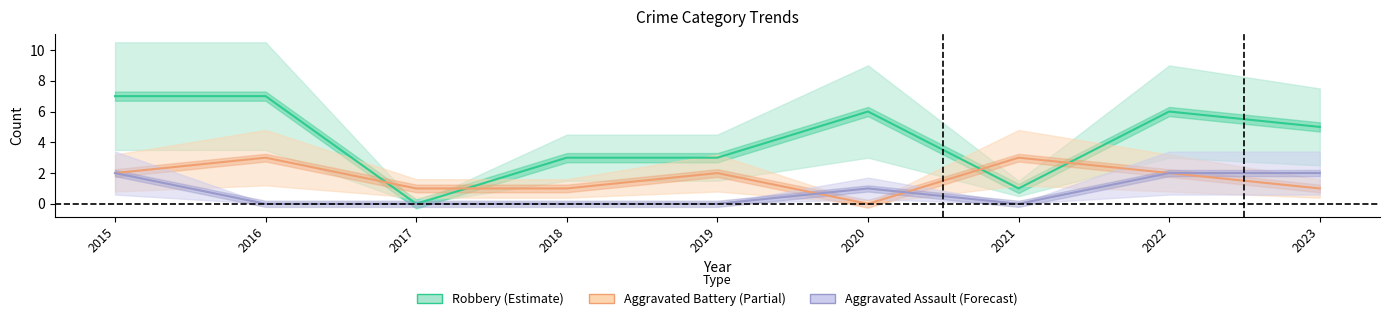

Is it true that Robbery equals 6 at 2022?

True